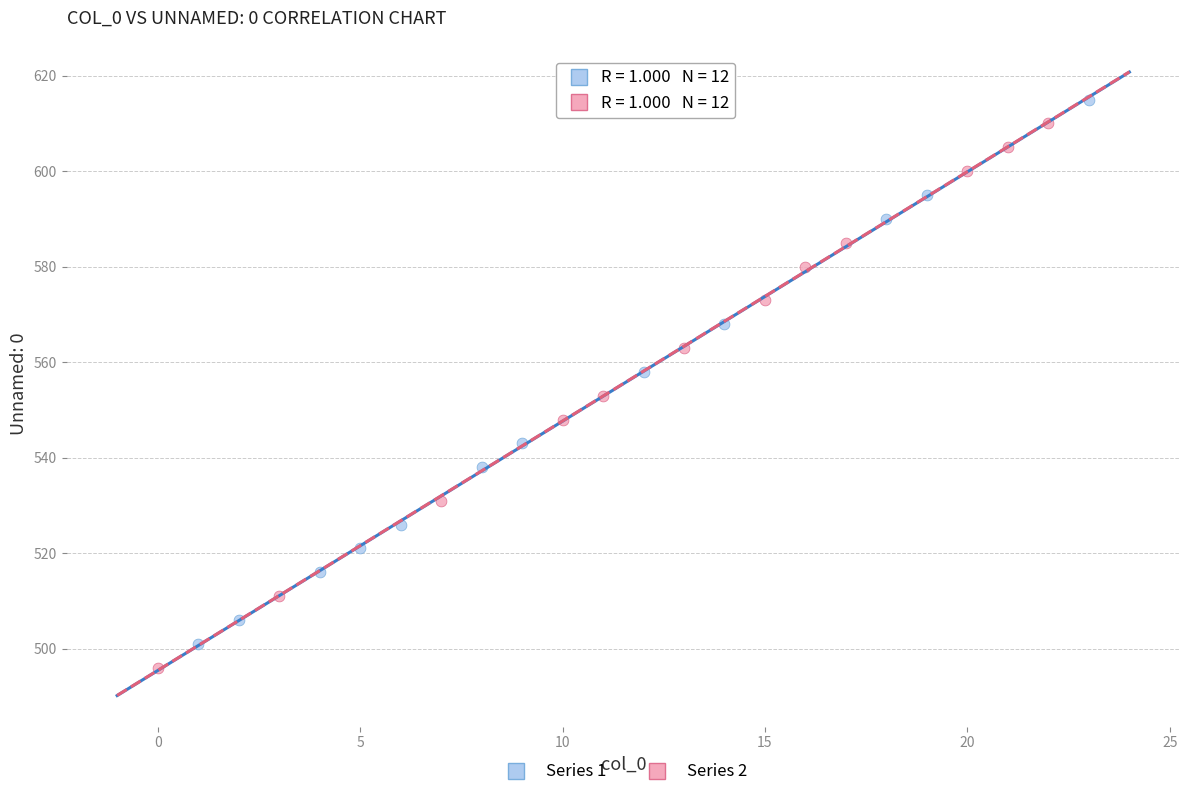

Which series reaches the minimum Y coordinate?

Series 2